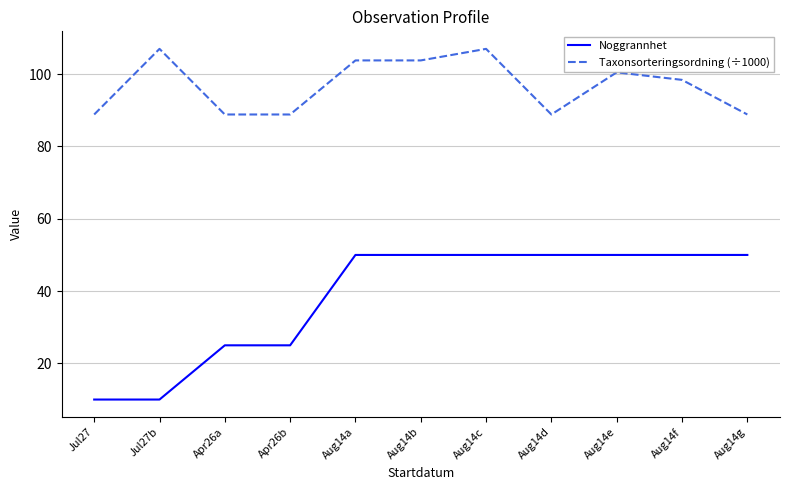

Does the chart display data point markers on the line(s)?

No